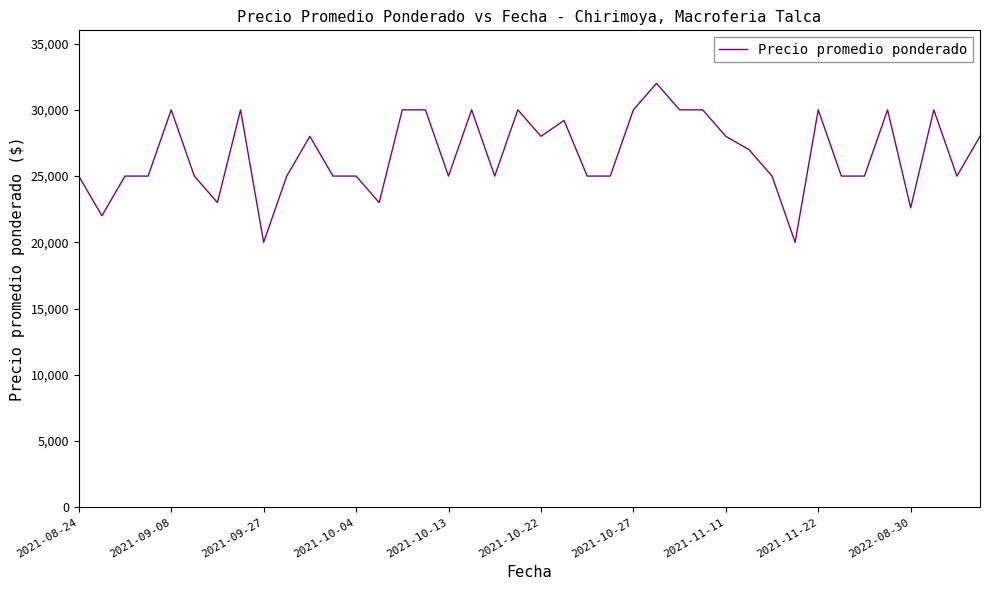

What is the minimum value shown in the chart?

20000